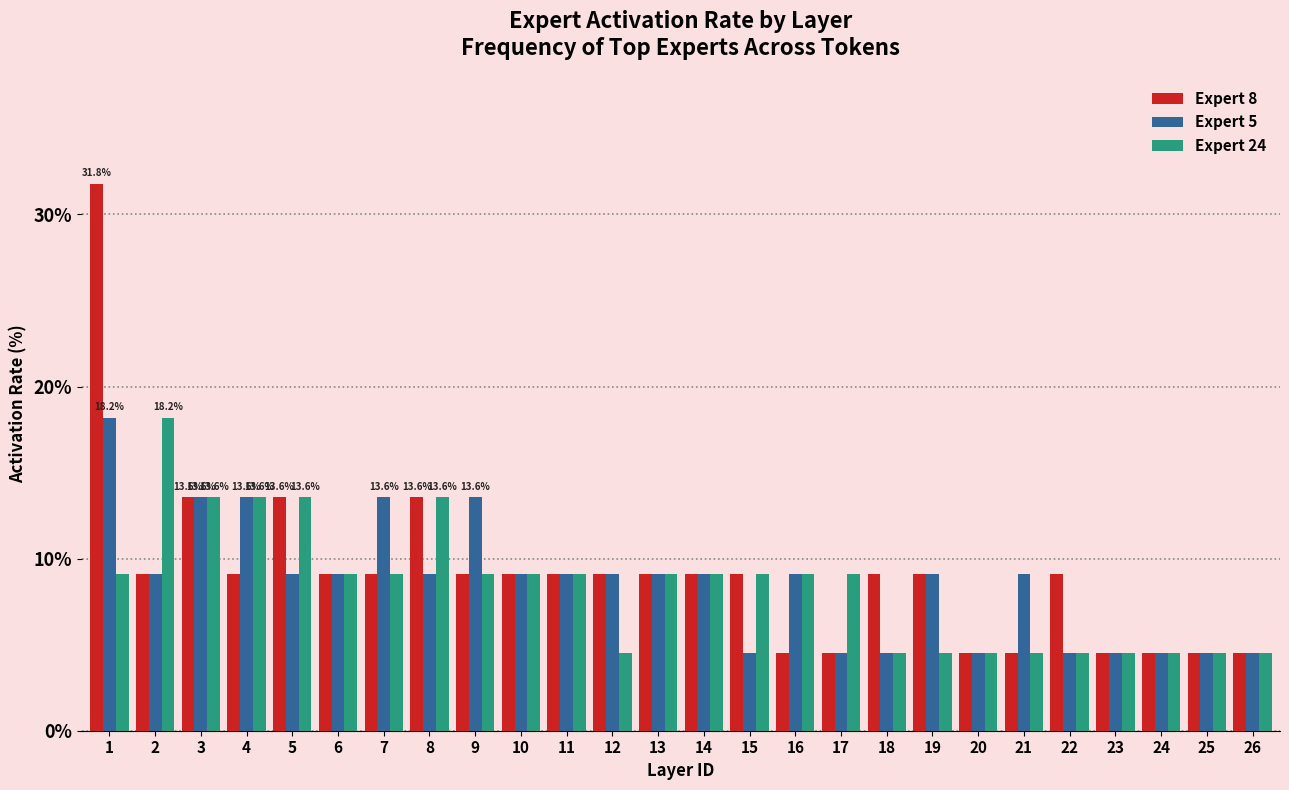

What is the minimum value for Expert 8?

4.5